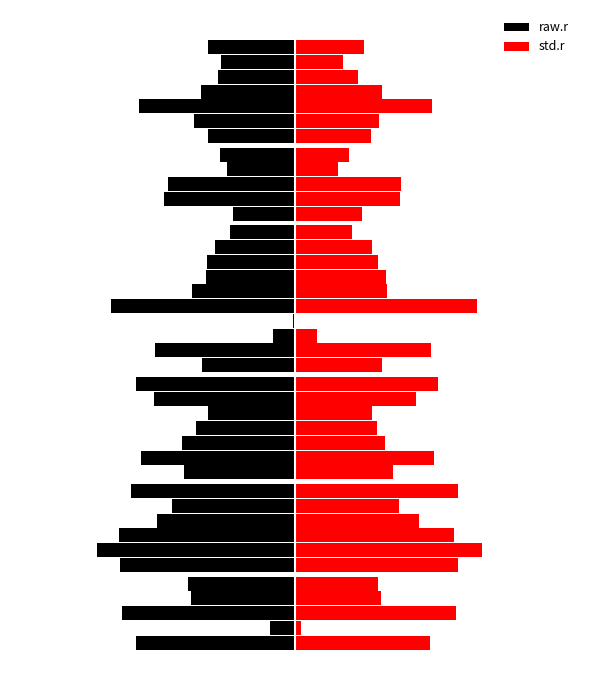

At how many categories does at least one series exceed 0?

40